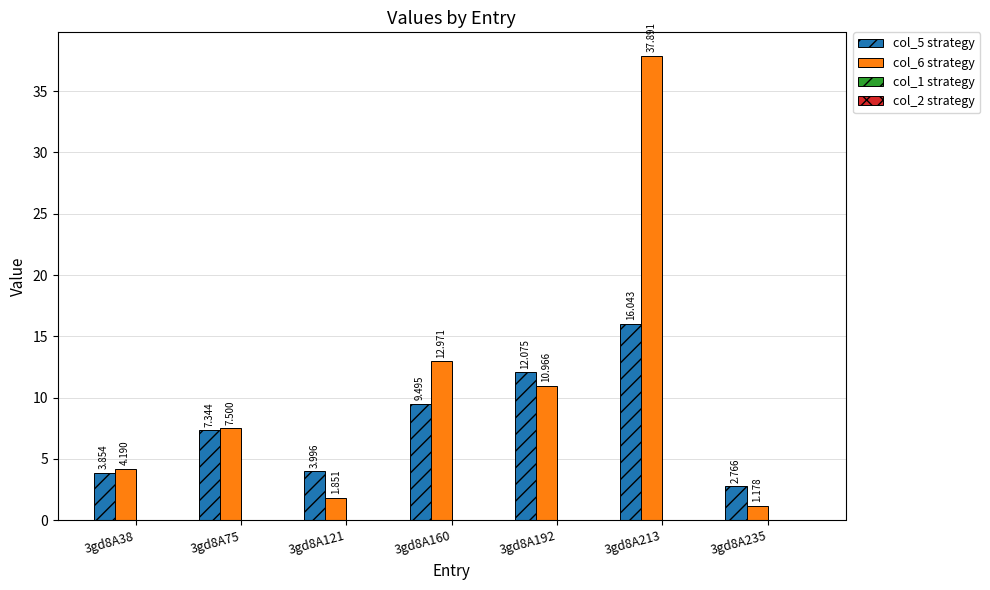

How many values in the col_5 strategy series are below 7?

3